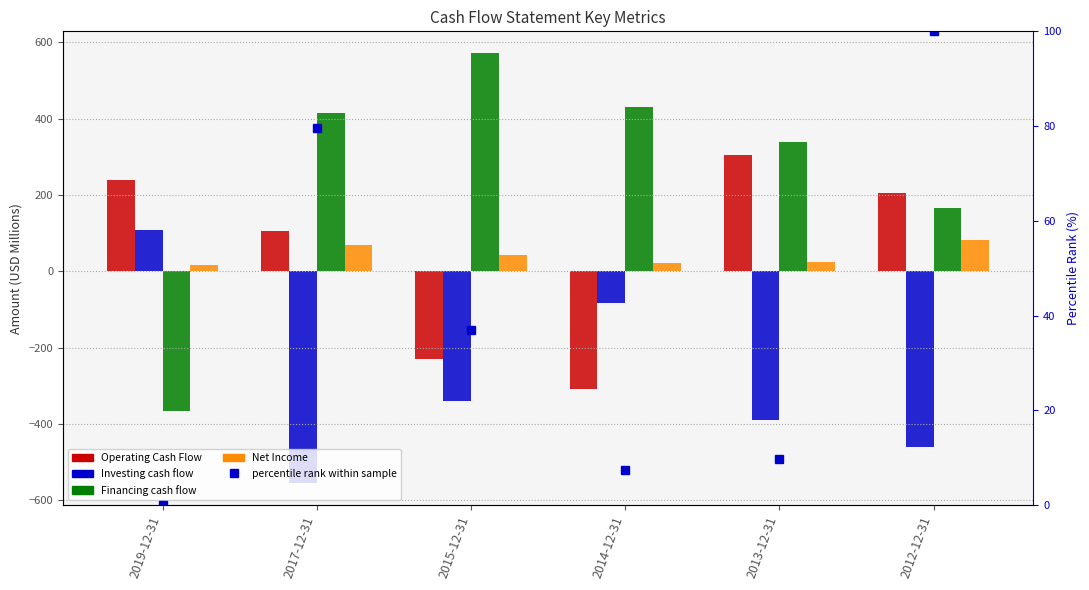

Which series has the widest spread of values?

Financing cash flow